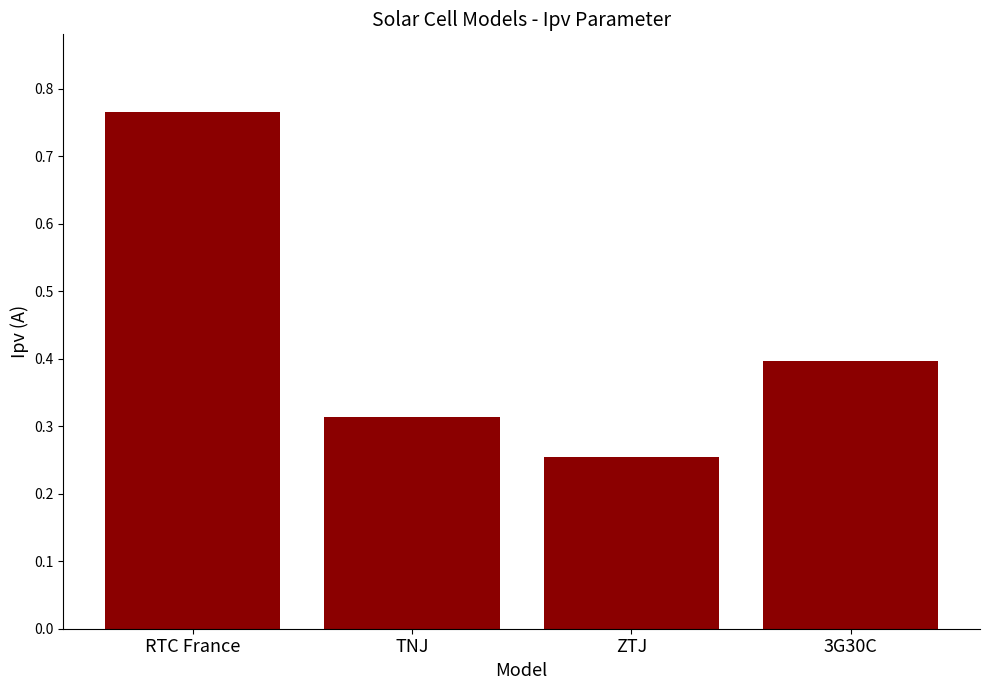

What is the difference between the maximum and minimum values?

0.5